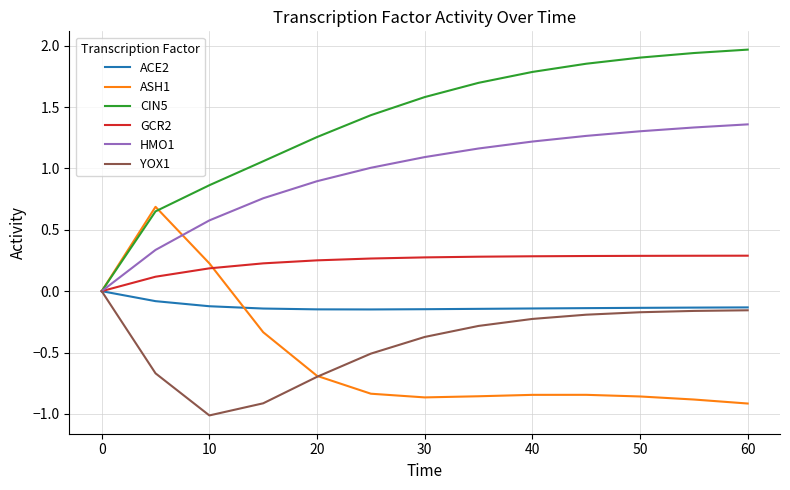

Which series has the largest range (max minus min)?

CIN5